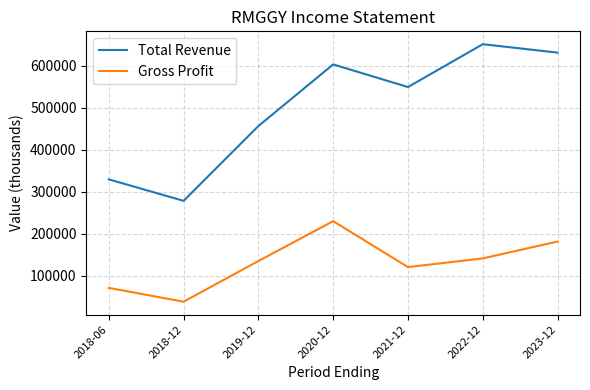

What is the highest value of the Gross Profit series?

230200